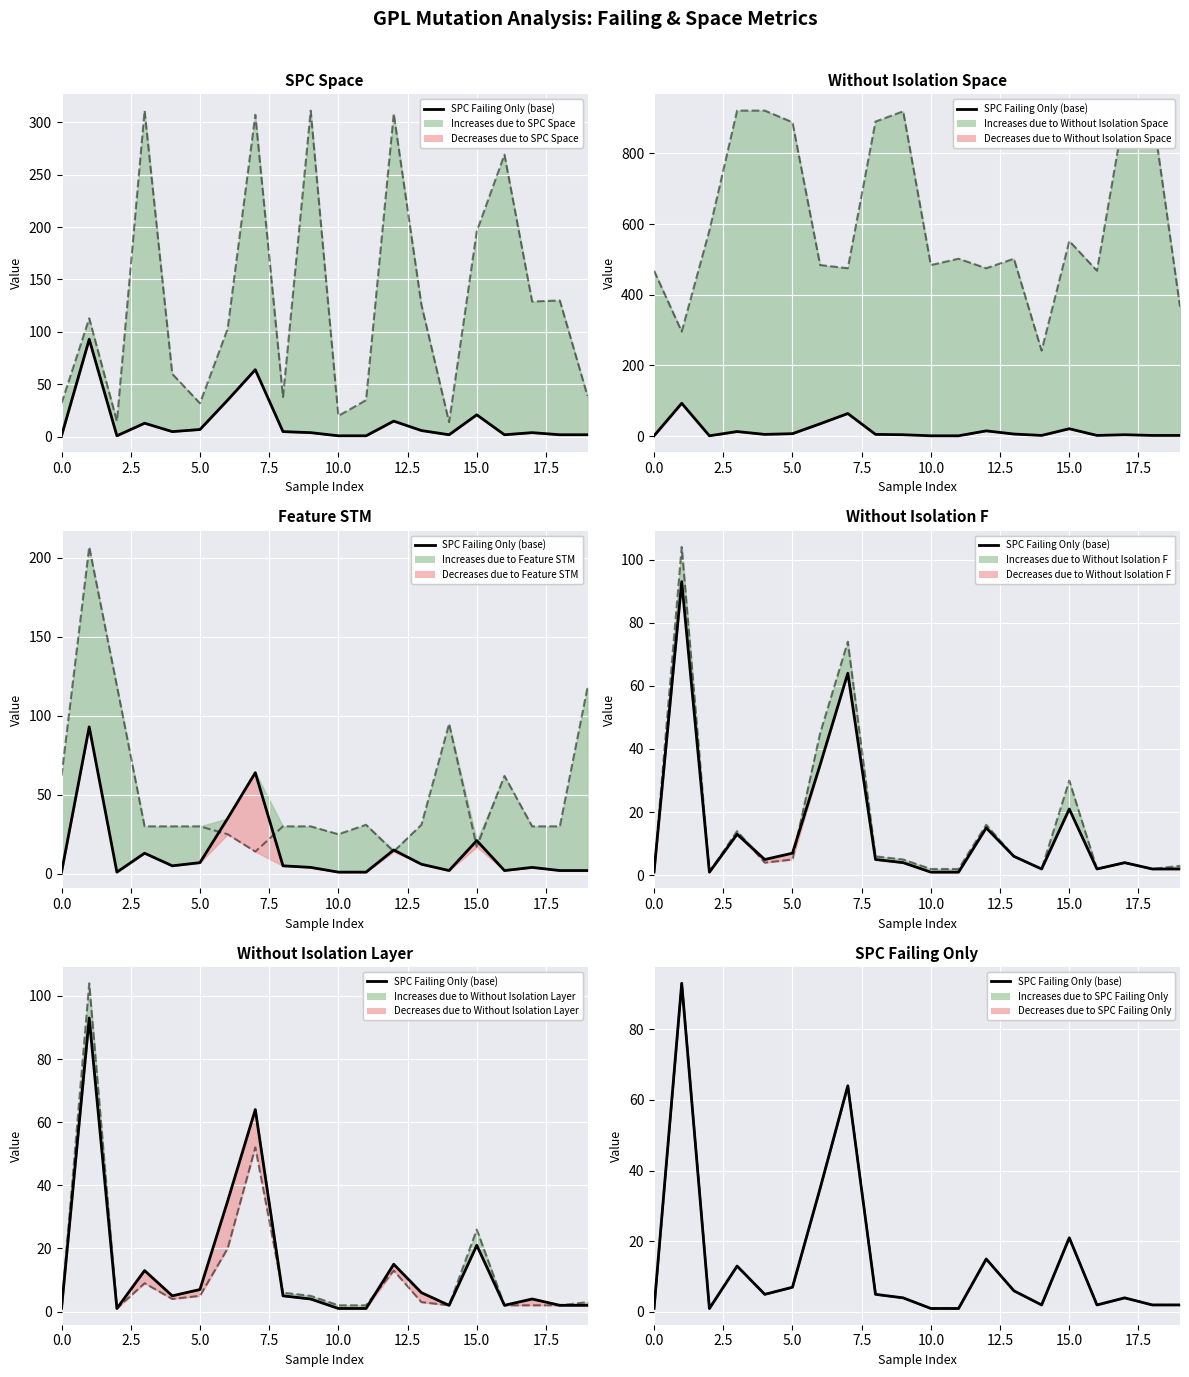

The WITHOUT_ISOLATION_F series shows 4 at 5. True or false?

True